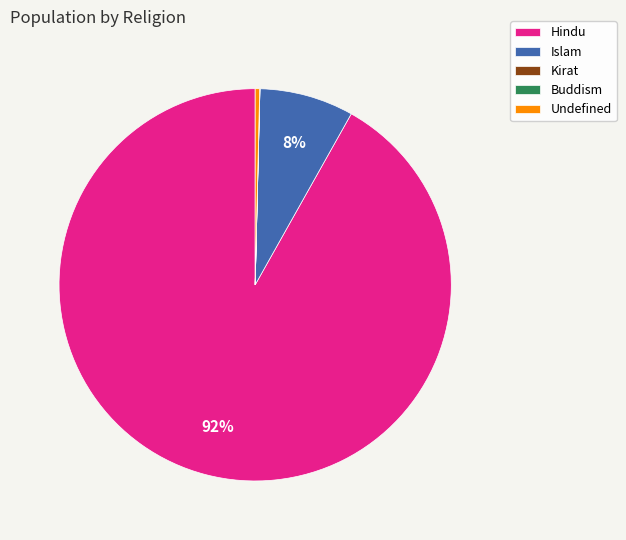

To the nearest percent, what is the difference between the largest and smallest slice percentages?

92%